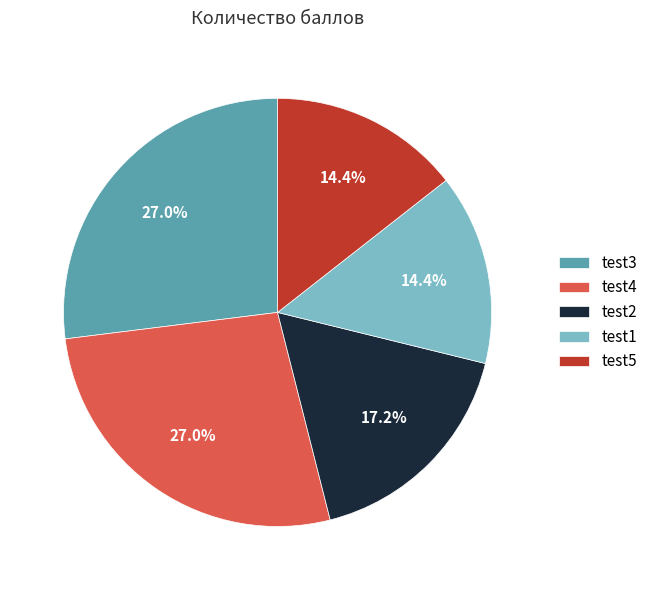

How many slices are in this pie chart?

5